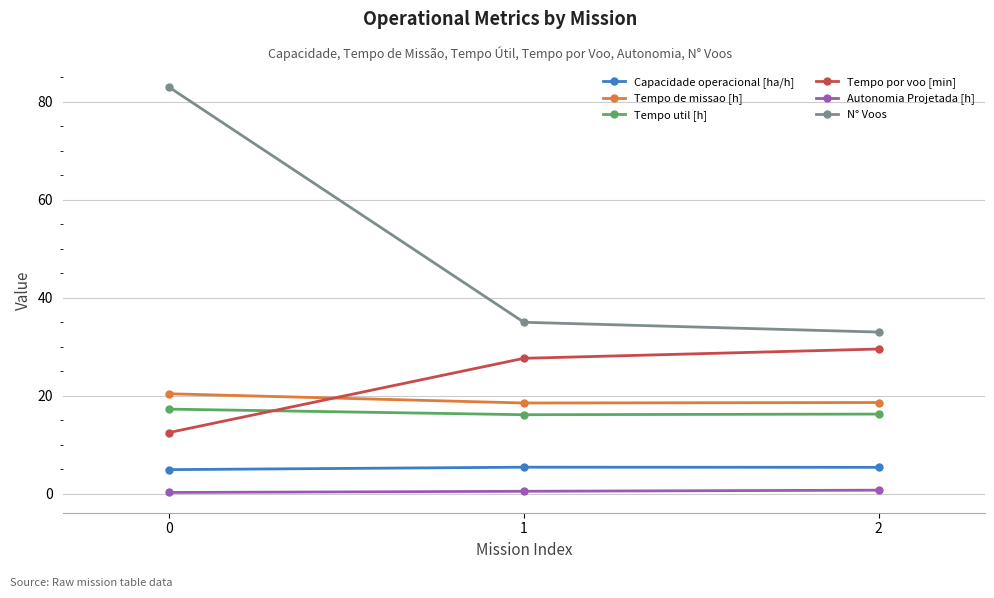

Count the number of categories in the chart.

3